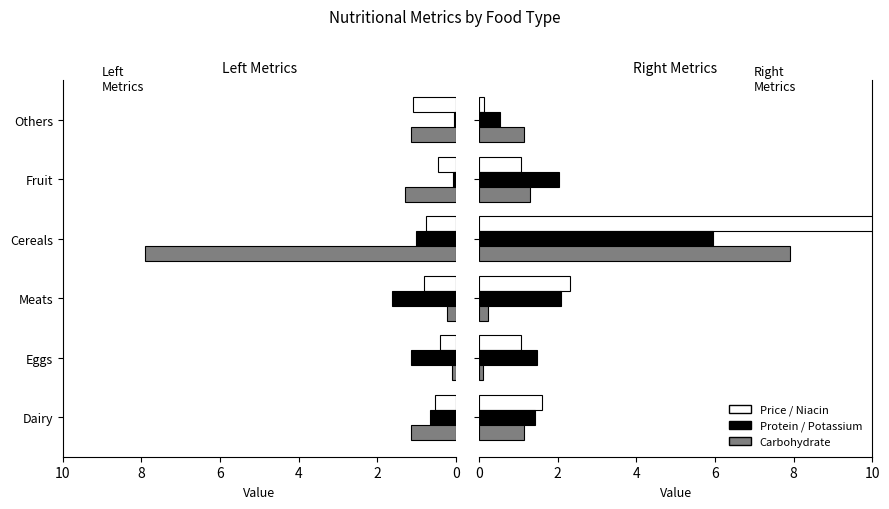

Which series has the largest range (max minus min)?

Niacin_mg (×10)